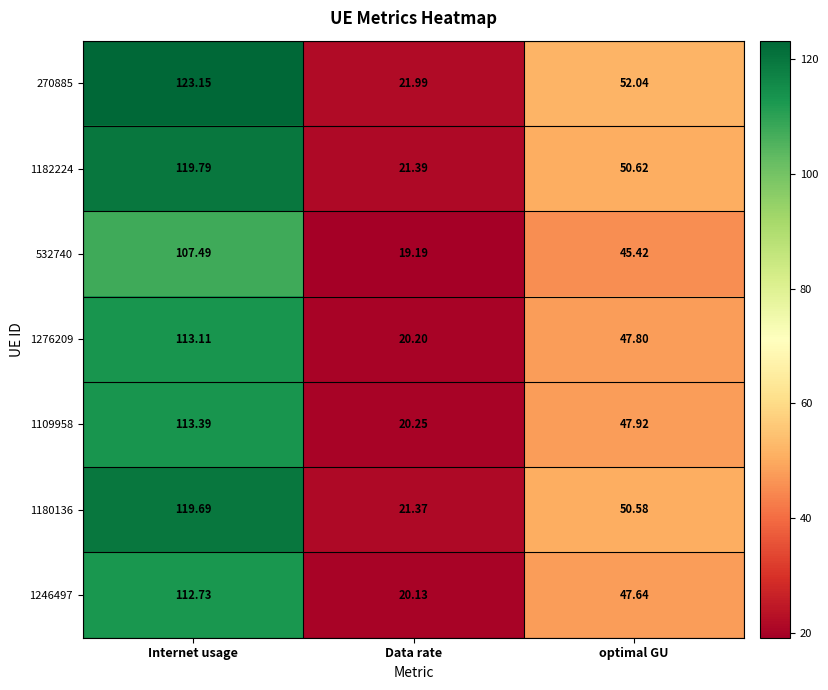

Where does the 1246497 series first go above 47?

Internet usage